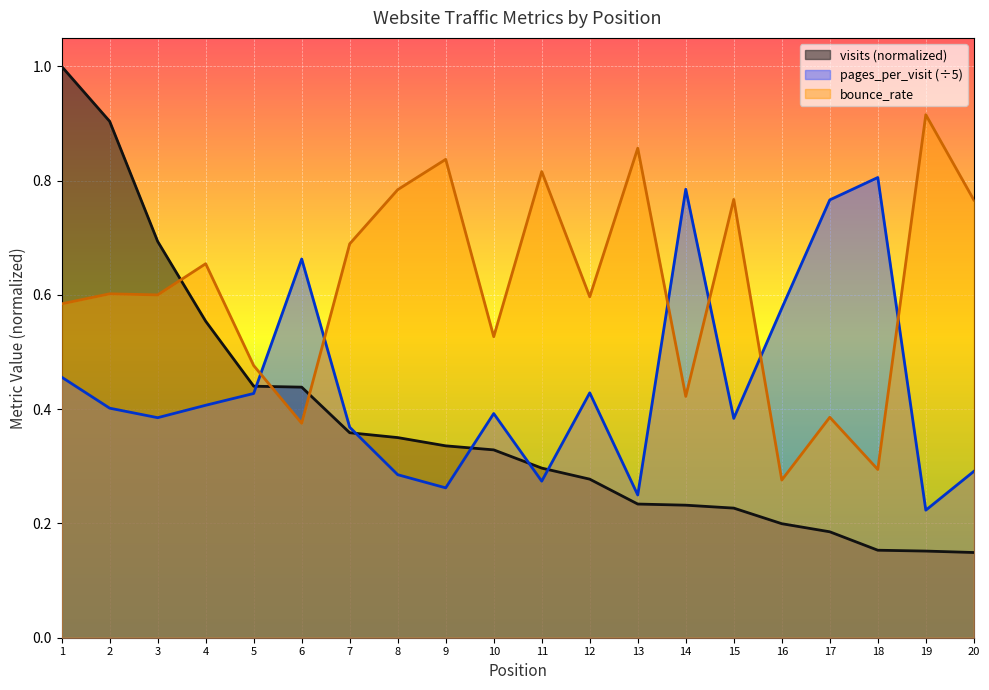

At which label is visits closest to 0?

20